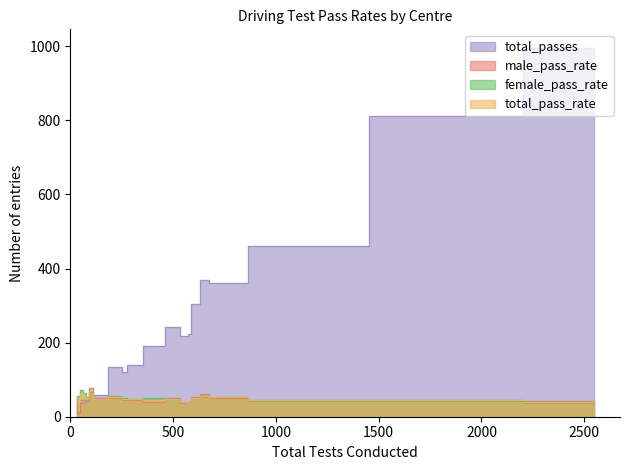

Which series has the largest range (max minus min)?

total_passes